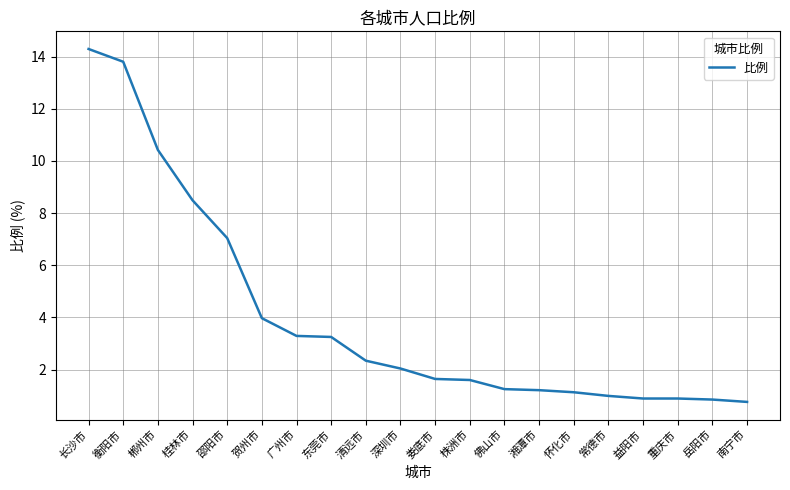

What is the sum of the values at 郴州市 and 广州市?

13.7